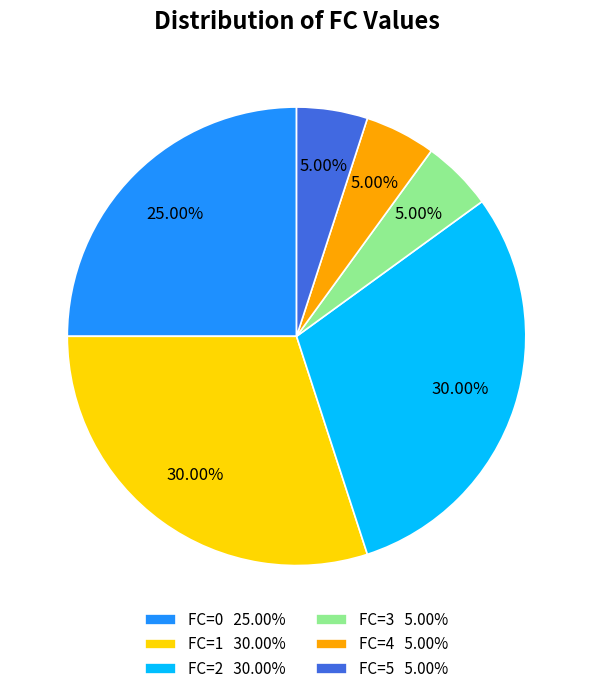

Which has a higher value, FC=1 30.00% or FC=0 25.00%?

FC=1 30.00%